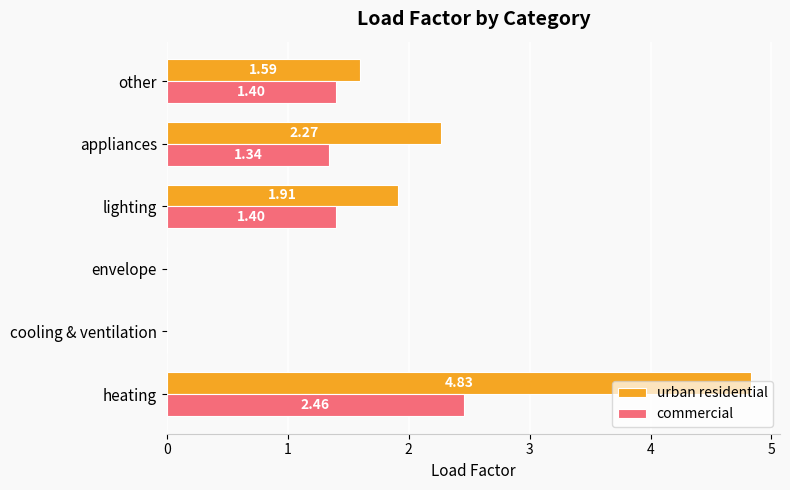

What is the sum of all commercial values?

6.6